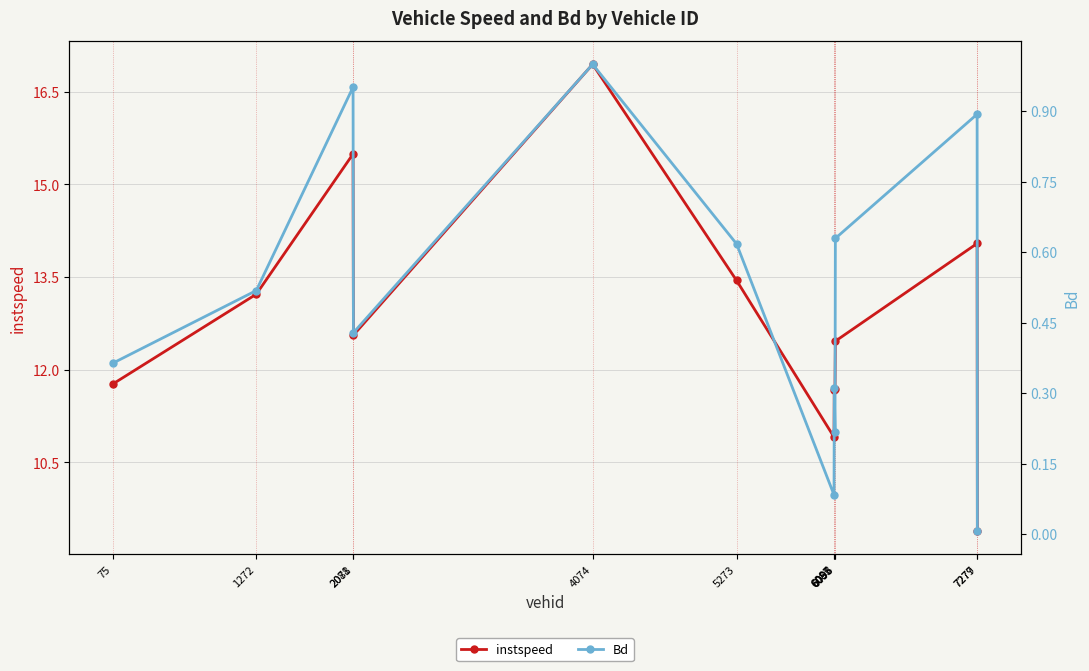

True or false: Bd and instspeed intersect in this chart.

False